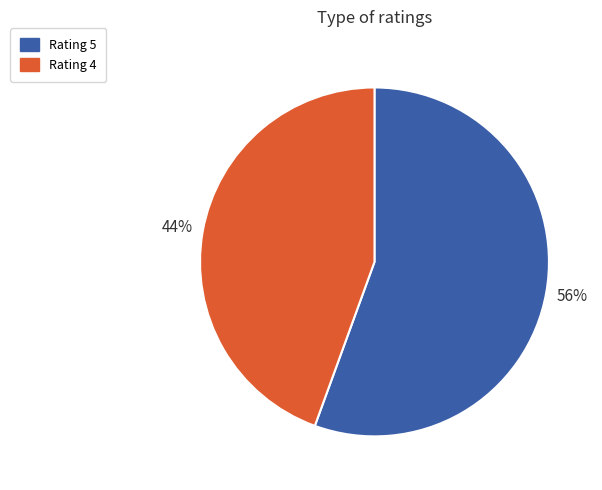

Do Rating 5 and Rating 4 together represent more than half of the pie?

Yes